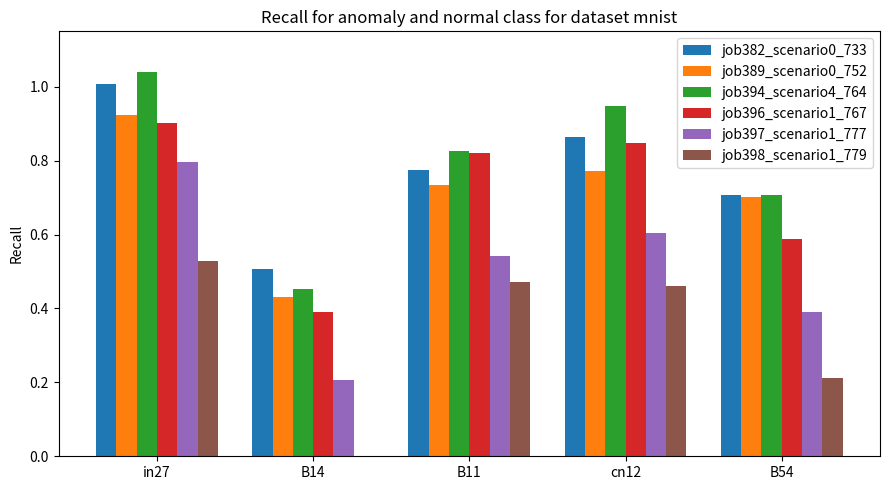

Is it true that job394_scenario4_764 equals 1.0 at in27?

True